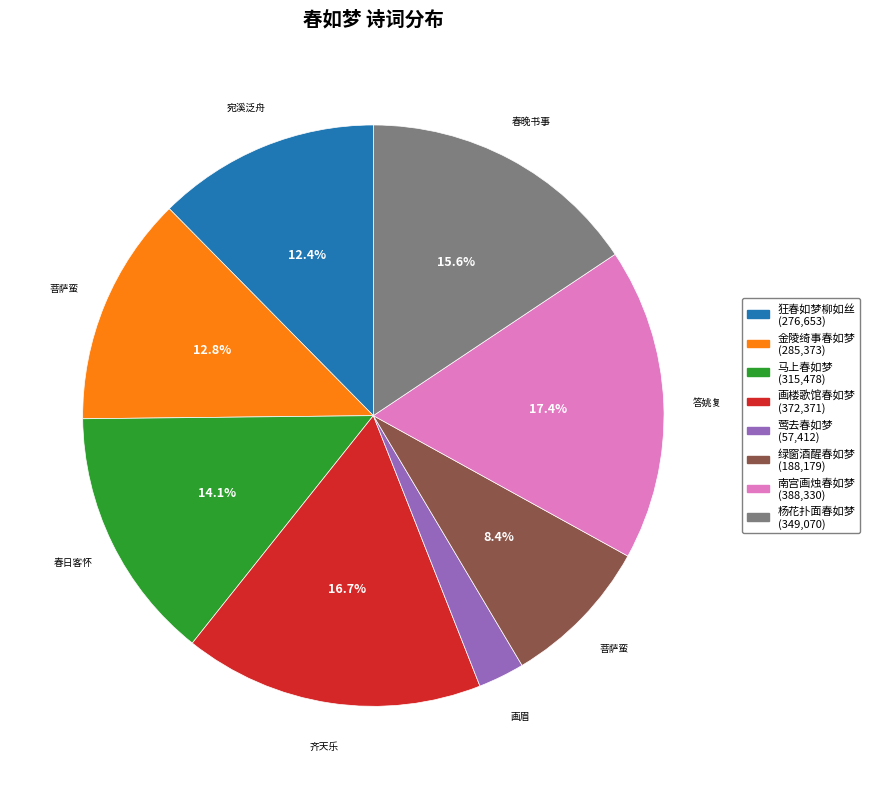

Is there any slice that represents more than half of the pie?

No